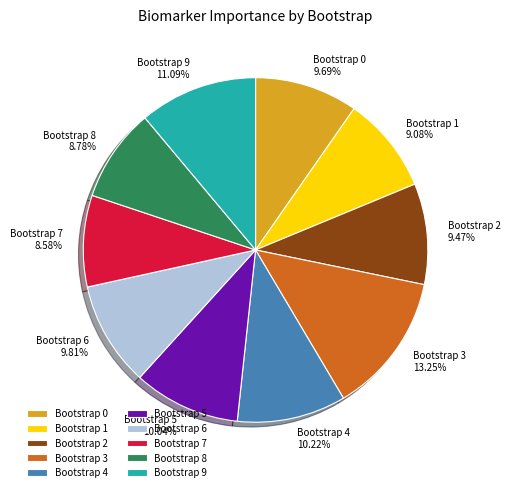

Count the number of slices in the pie.

10